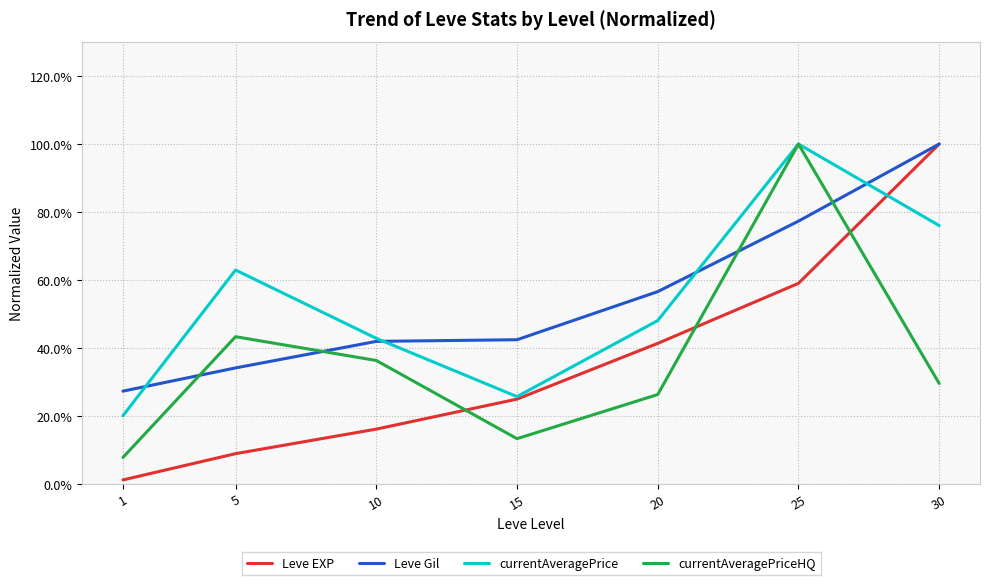

What is the maximum value for currentAveragePrice?

1.0